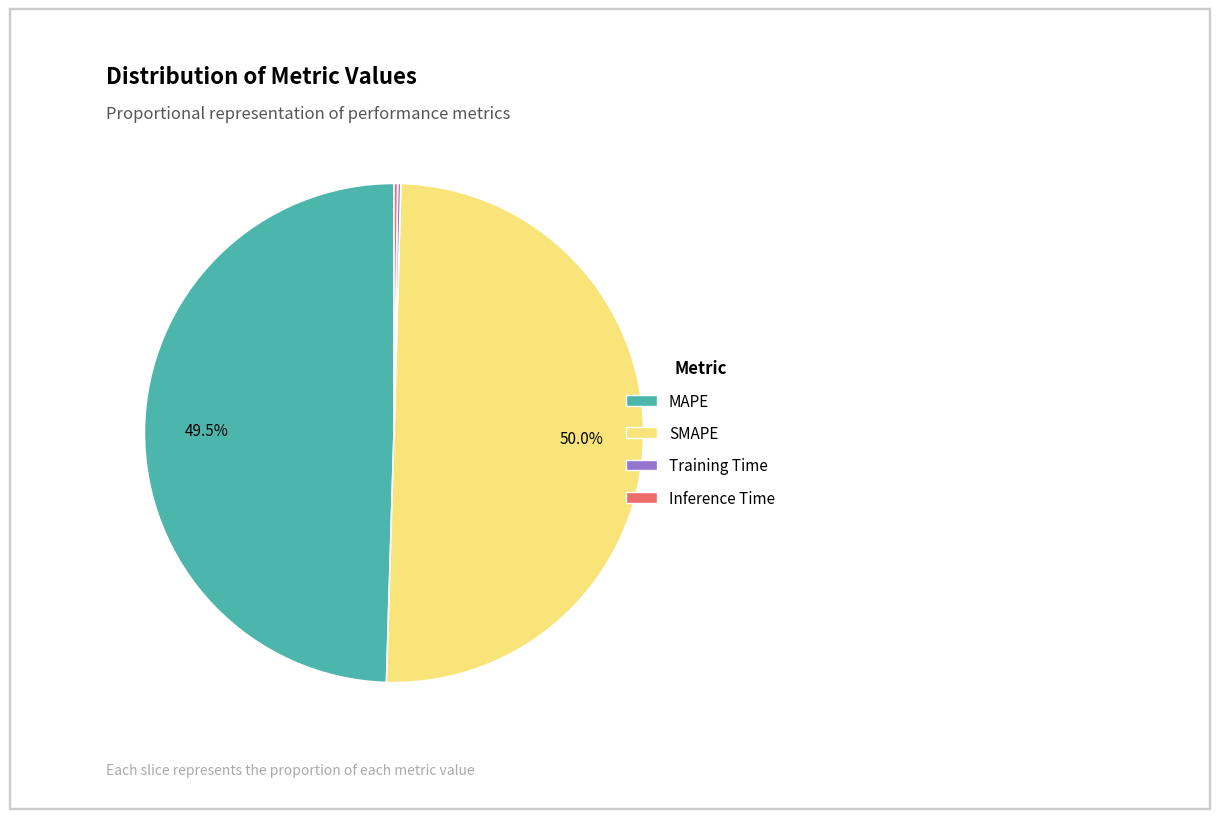

What is the majority slice?

SMAPE